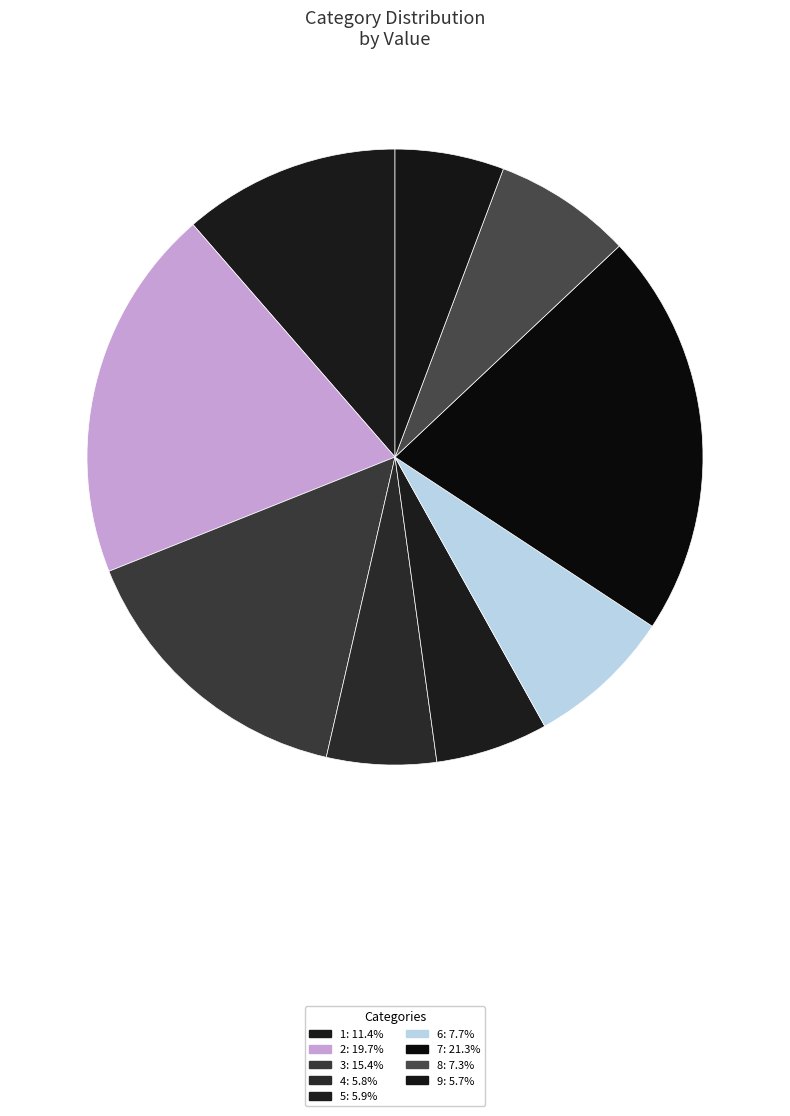

How many segments does this pie chart have?

9